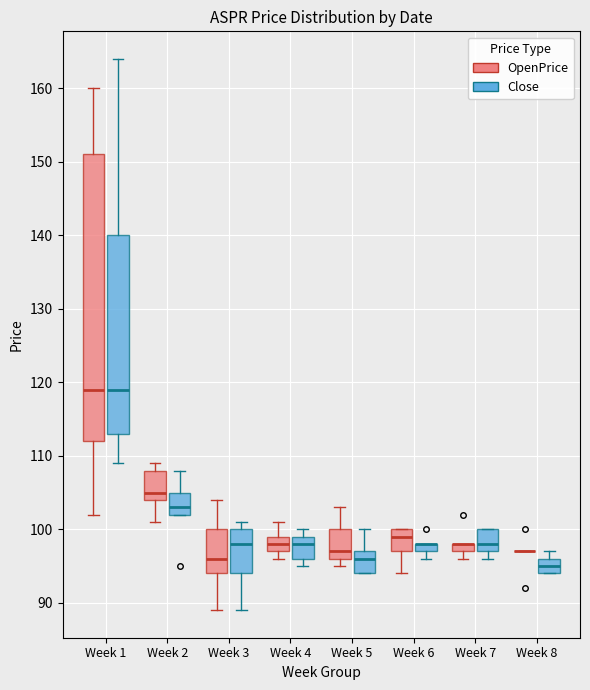

Where is the upper edge of the box for Week 7 (Close) on the y-axis? The values are not printed on the chart, so give them approximately, as read against the axis.

100